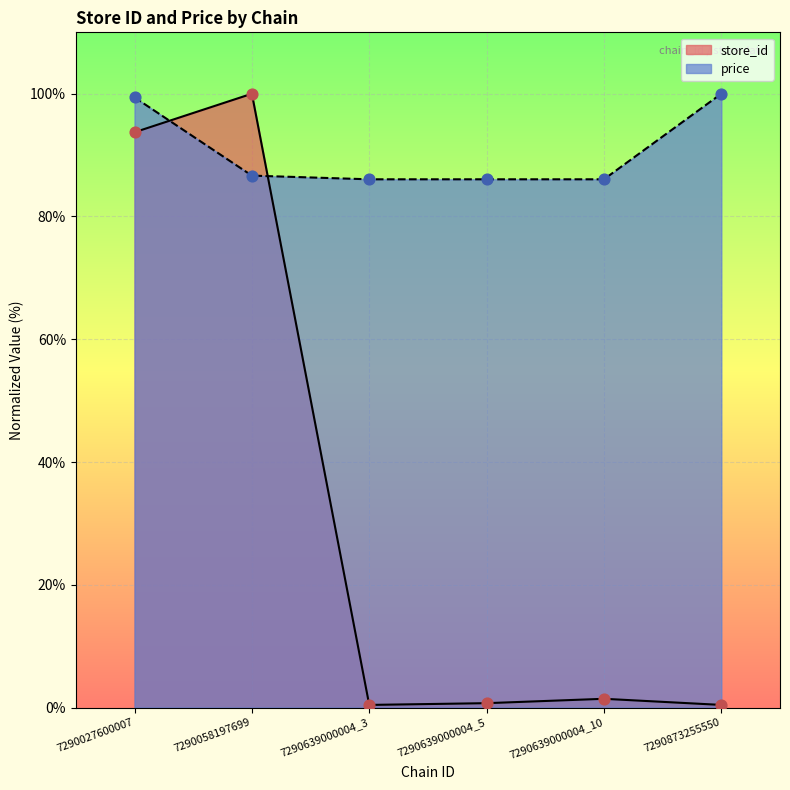

At how many categories does at least one series exceed 51?

6